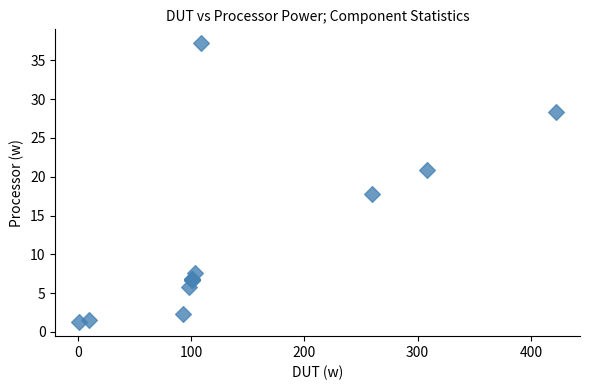

What Y value in the scatter plot is closest to 19?

17.8